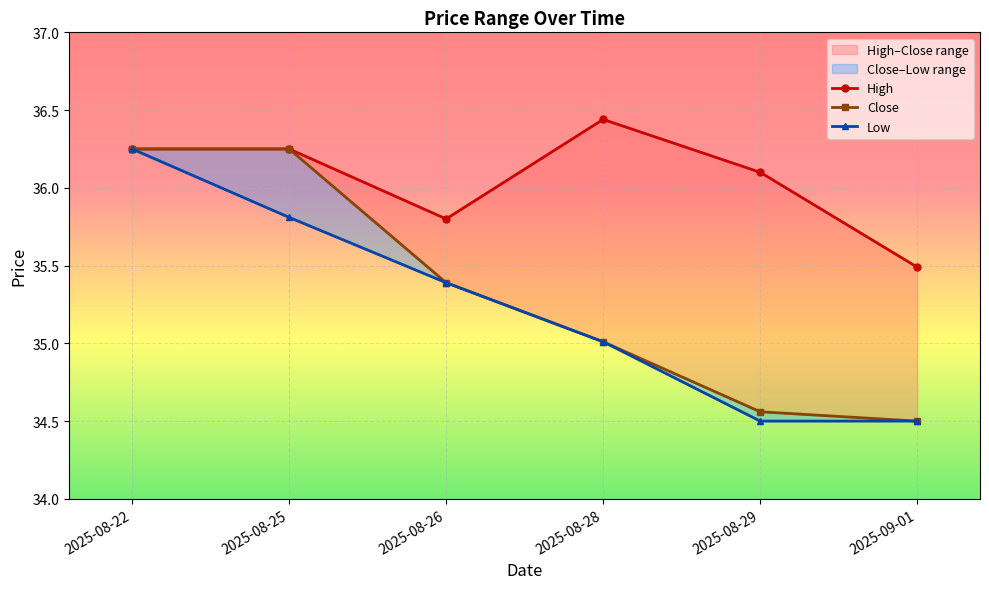

How many data points does each series have?

6